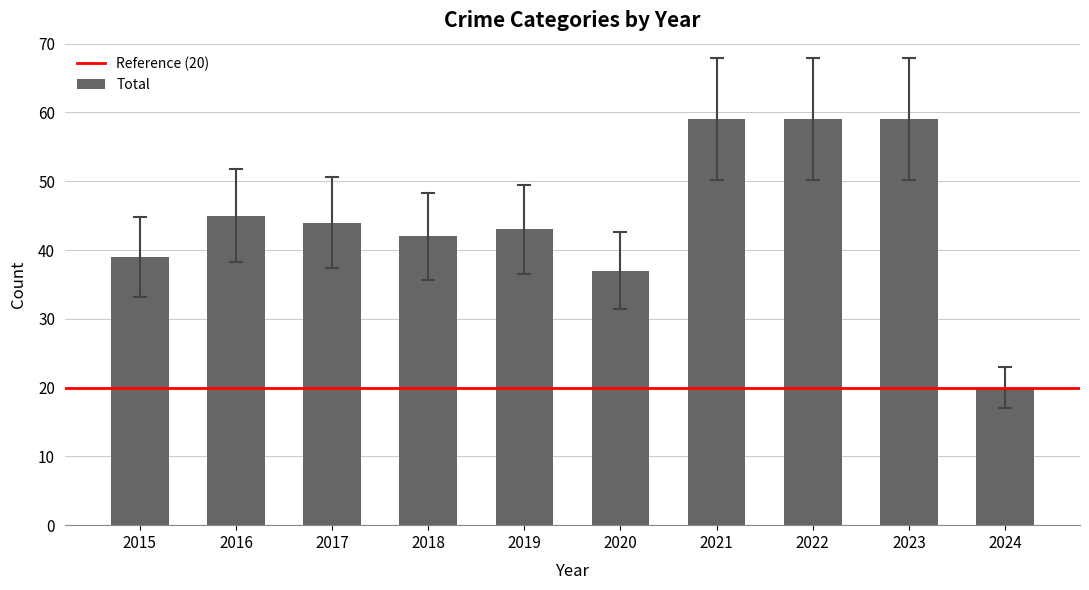

Reading right to left, what are all the values shown in this chart?

2024=20	2023=59	2022=59	2021=59	2020=37	2019=43	2018=42	2017=44	2016=45	2015=39